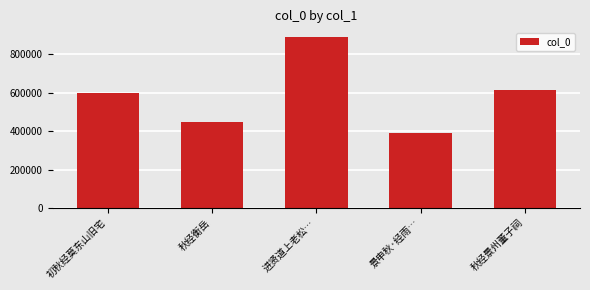

True or false: the data shows 445794 at 秋经衡岳.

True